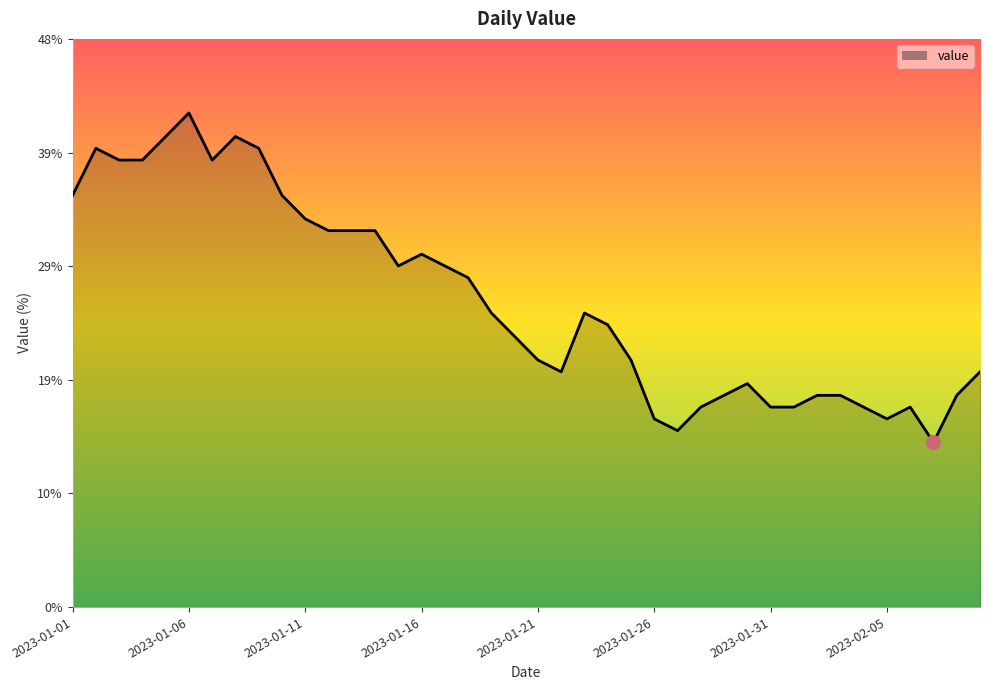

Does the chart have visible grid lines?

No